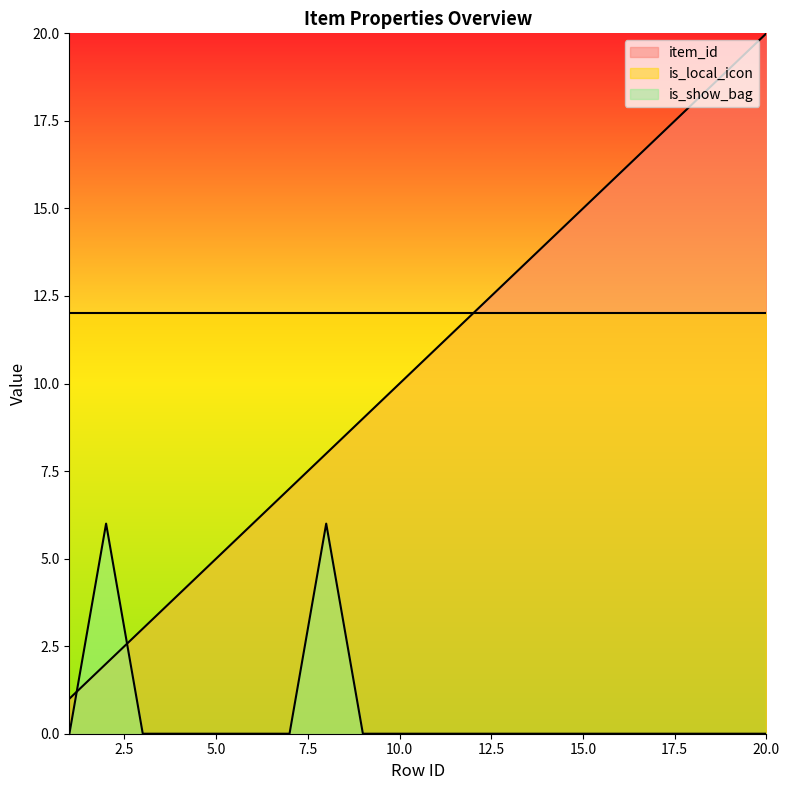

True or false: item_id has a value of 1 at 4.

False